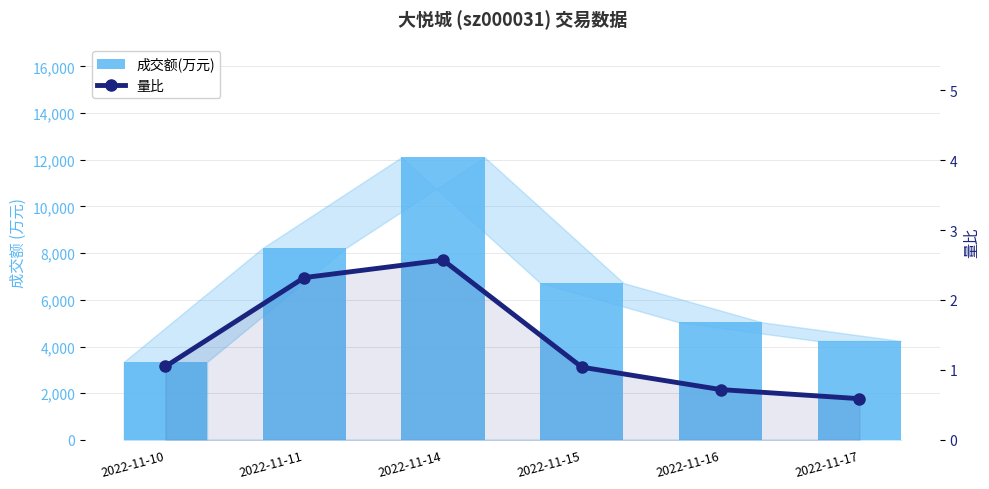

List the series in order of their peak value, lowest first.

量比, 成交额(万元)